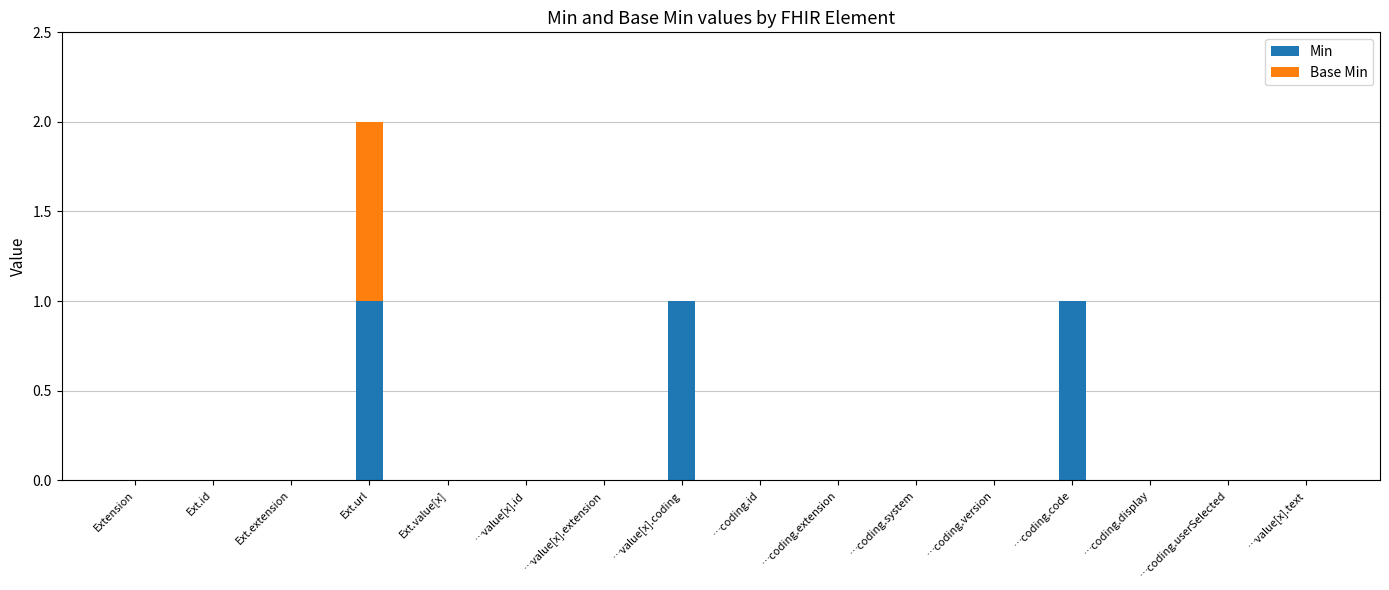

Are the bars horizontal?

No